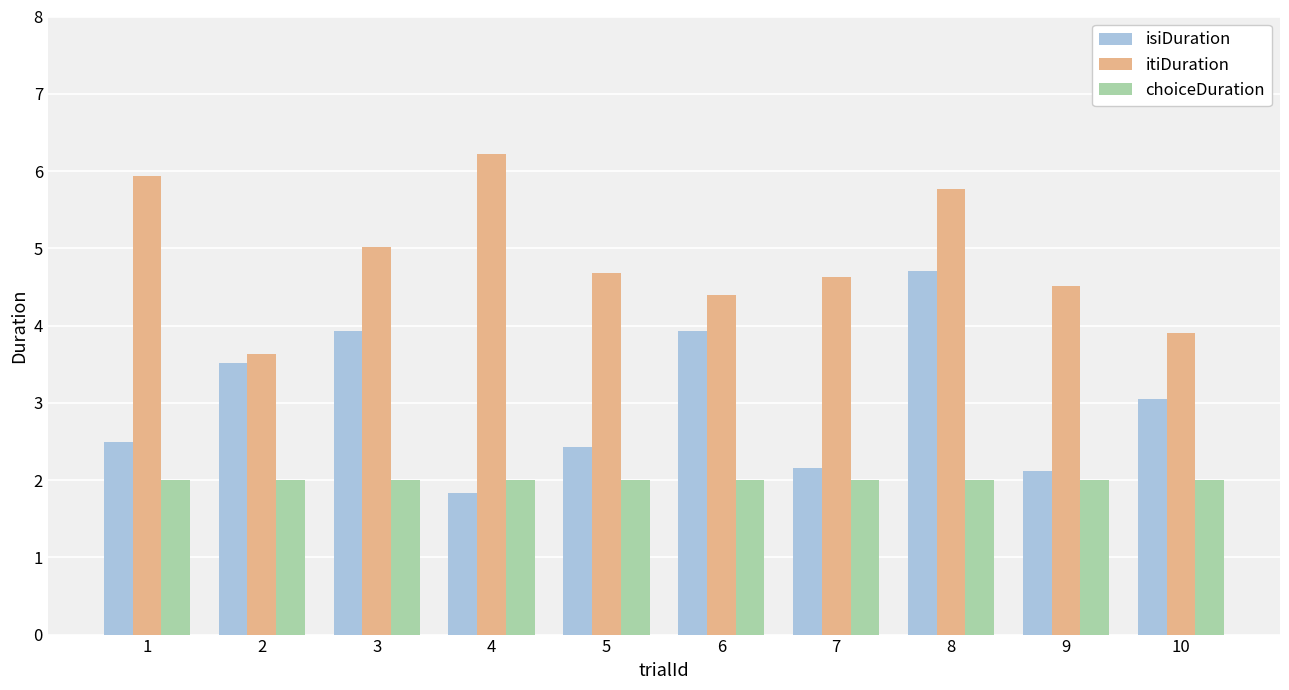

What is the lowest value of the itiDuration series?

3.6